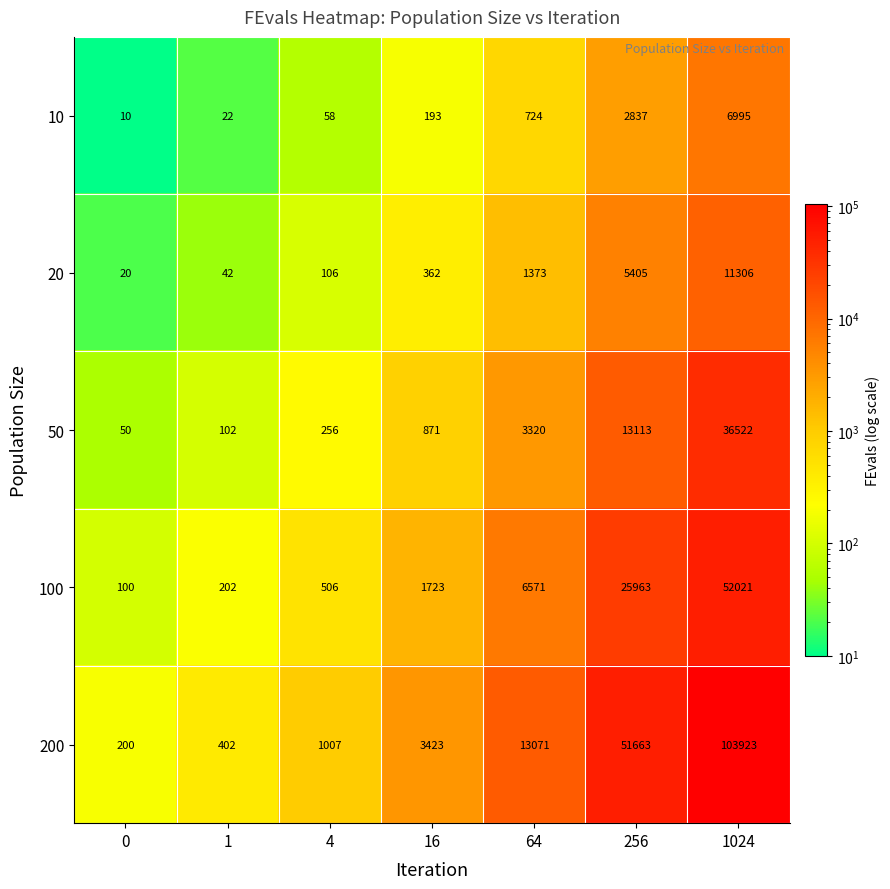

At how many categories does at least one series exceed 88869?

1